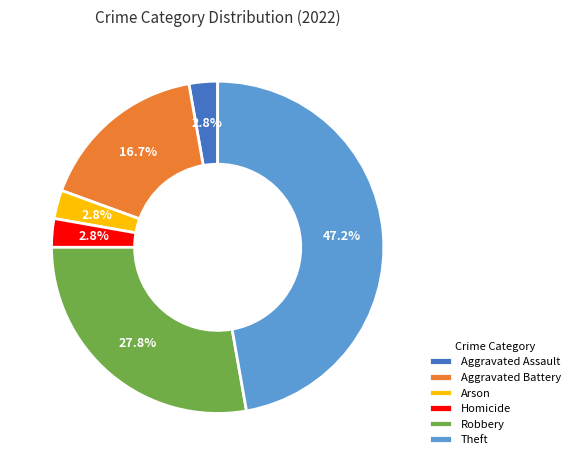

To the nearest percent, what percentage of the pie is Aggravated Battery?

17%